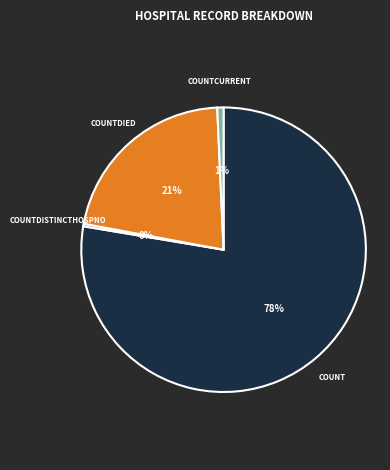

Count the number of slices in the pie.

4